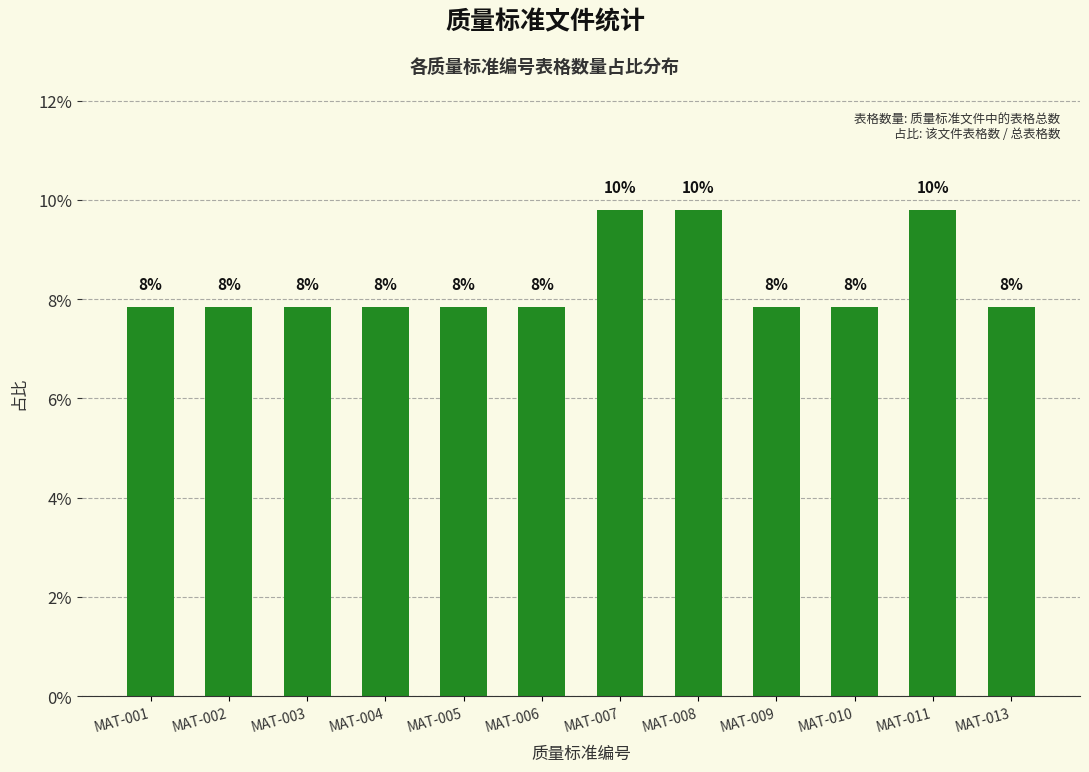

What is the sum of the values at MAT-011 and MAT-009?

17.6